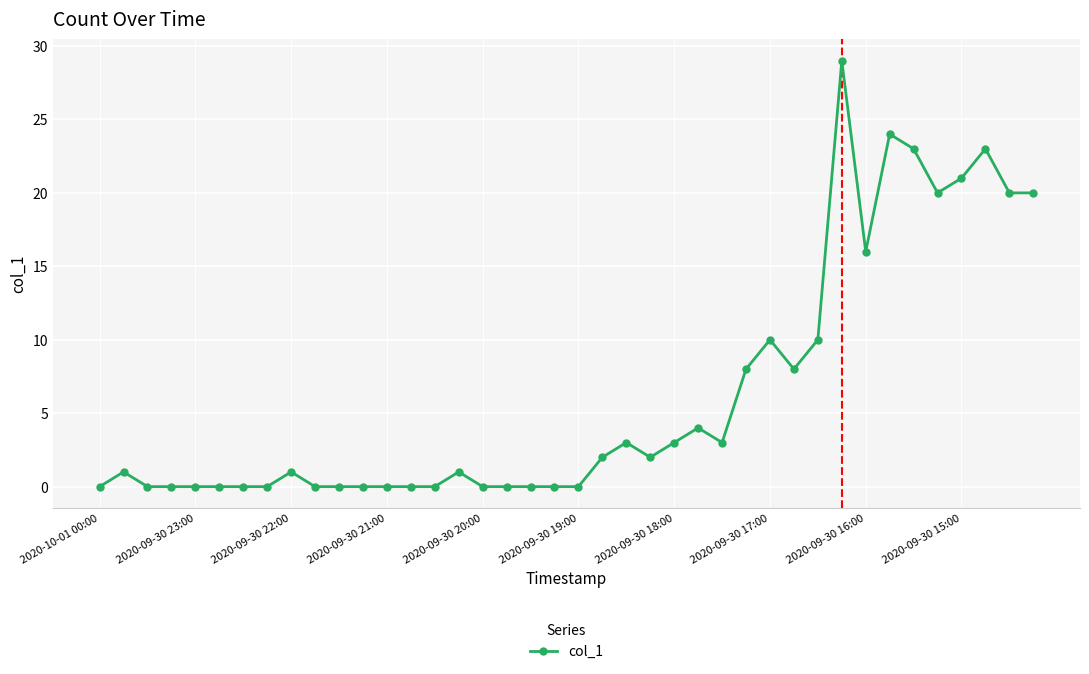

What is the difference between the second highest and minimum values?

24